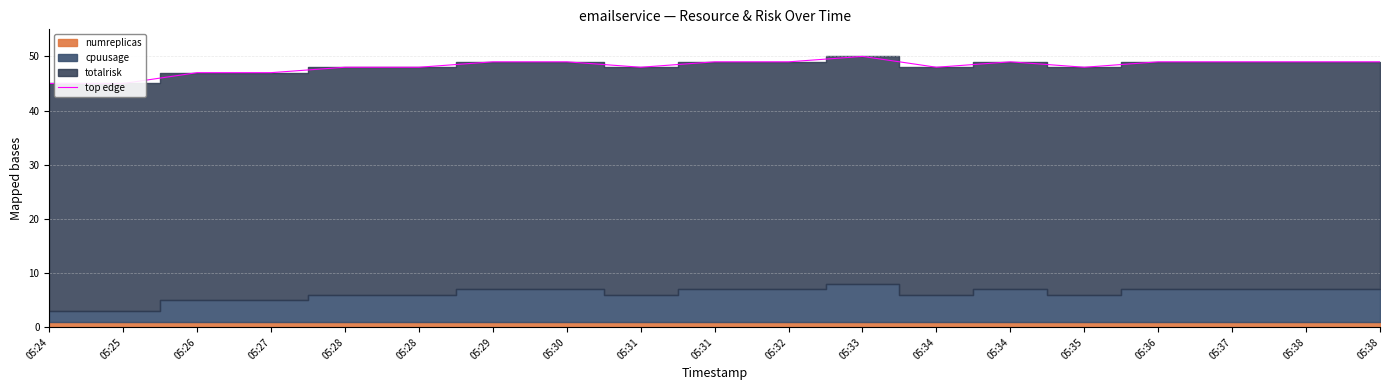

At which label does the data first exceed 49?

05:33